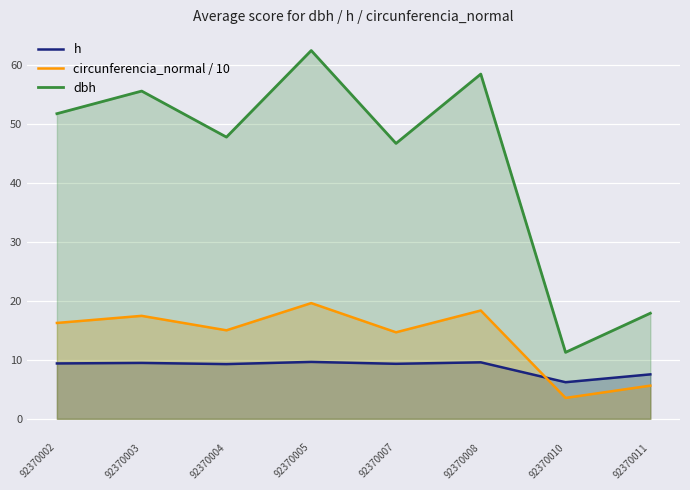

What is the lowest value of the circunferencia_normal / 10 series?

3.5